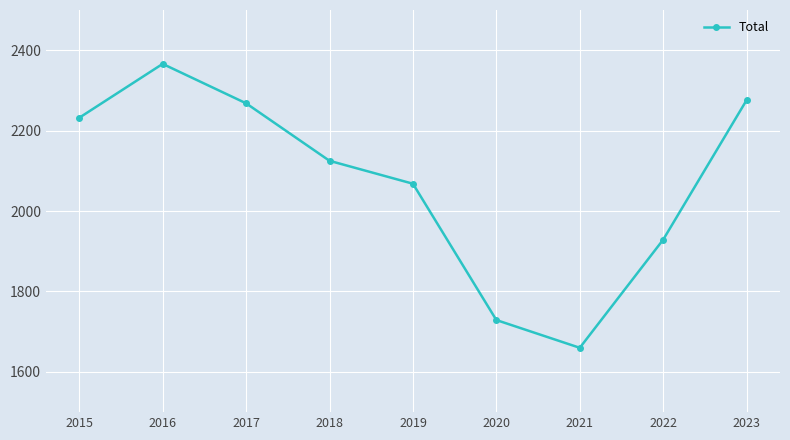

Reading left to right, list all the values displayed in this chart.

2232	2366	2268	2125	2068	1729	1660	1929	2276